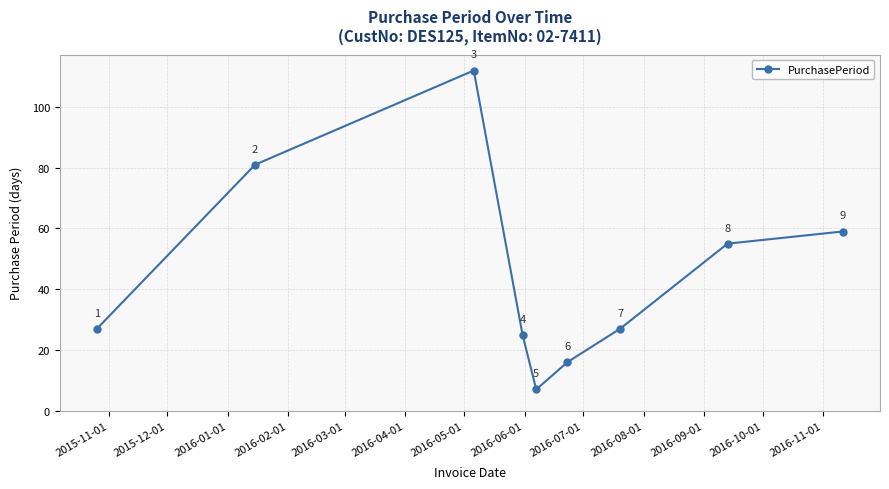

Does the chart have visible grid lines?

Yes